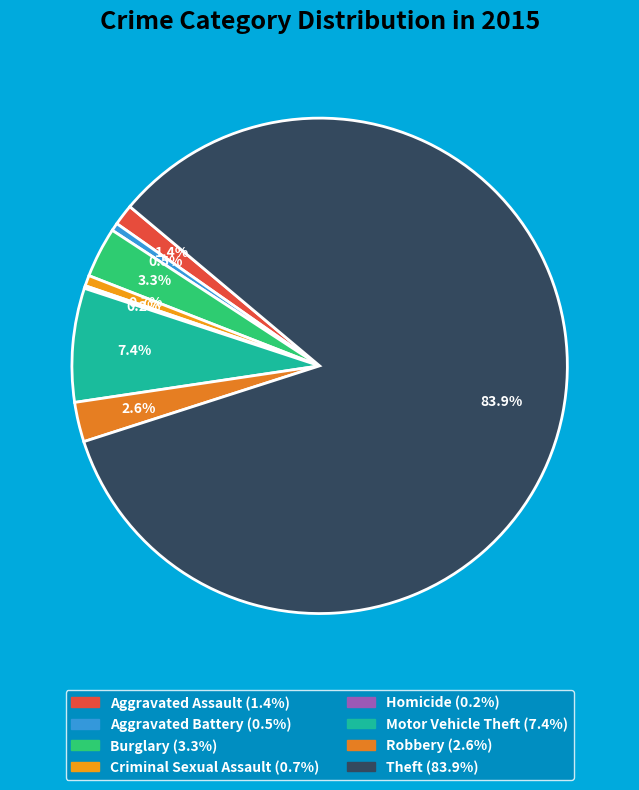

Is it true that Criminal Sexual Assault is 12% of the pie?

False